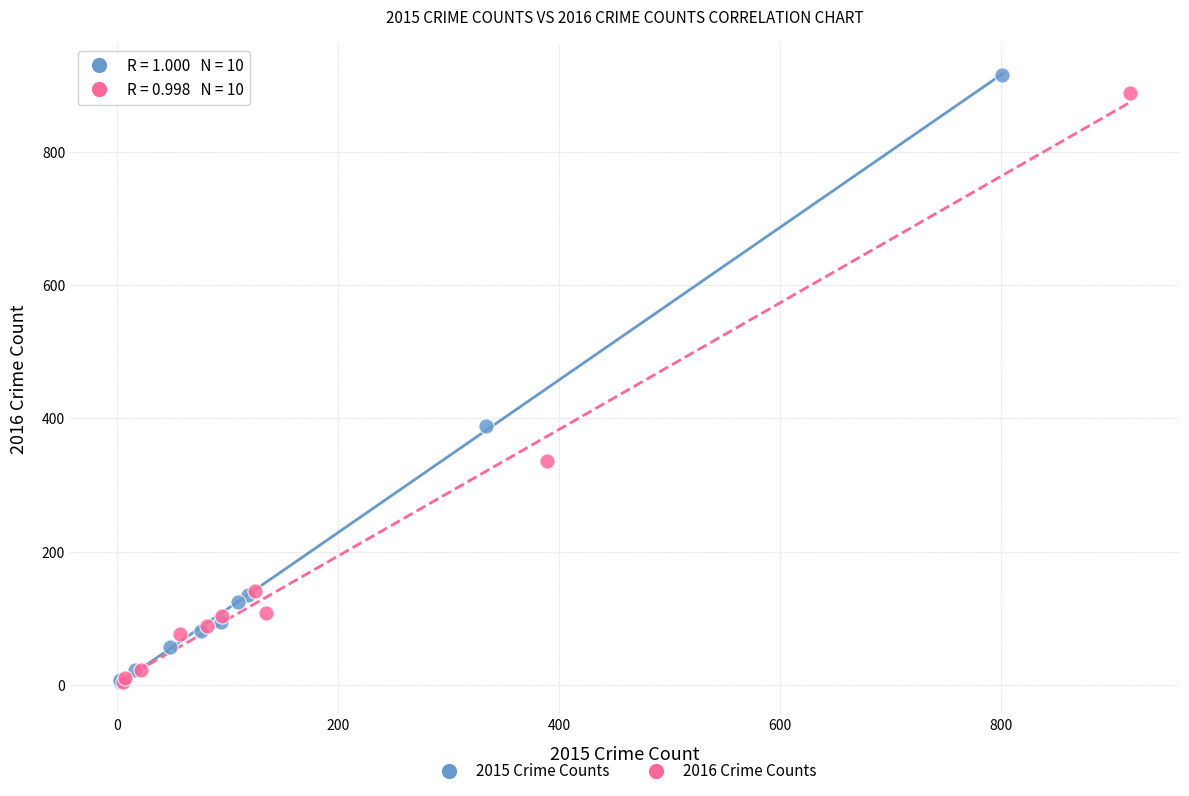

Which series reaches the maximum Y coordinate?

2015 Crime Counts